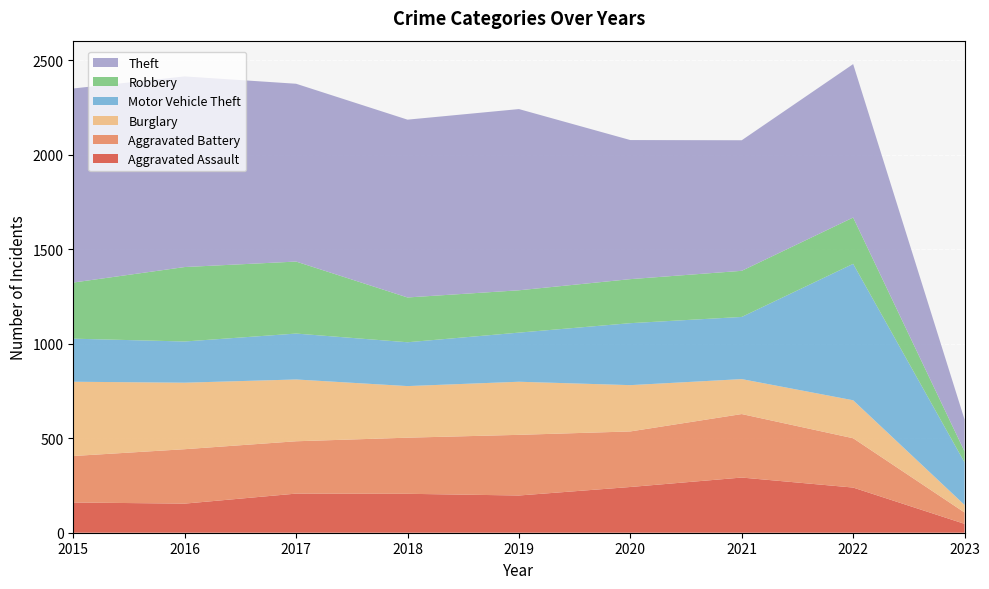

Reading right to left, what are all the values shown in this chart?

Aggravated Assault: 2023=47	2022=239	2021=292	2020=242	2019=197	2018=206	2017=207	2016=154	2015=160
Aggravated Battery: 2023=60	2022=261	2021=336	2020=294	2019=321	2018=297	2017=277	2016=288	2015=246
Burglary: 2023=40	2022=201	2021=185	2020=245	2019=281	2018=273	2017=327	2016=352	2015=393
Motor Vehicle Theft: 2023=225	2022=722	2021=329	2020=328	2019=260	2018=232	2017=243	2016=218	2015=228
Robbery: 2023=58	2022=245	2021=244	2020=233	2019=224	2018=237	2017=381	2016=394	2015=297
Theft: 2023=169	2022=812	2021=691	2020=736	2019=959	2018=941	2017=941	2016=1009	2015=1027